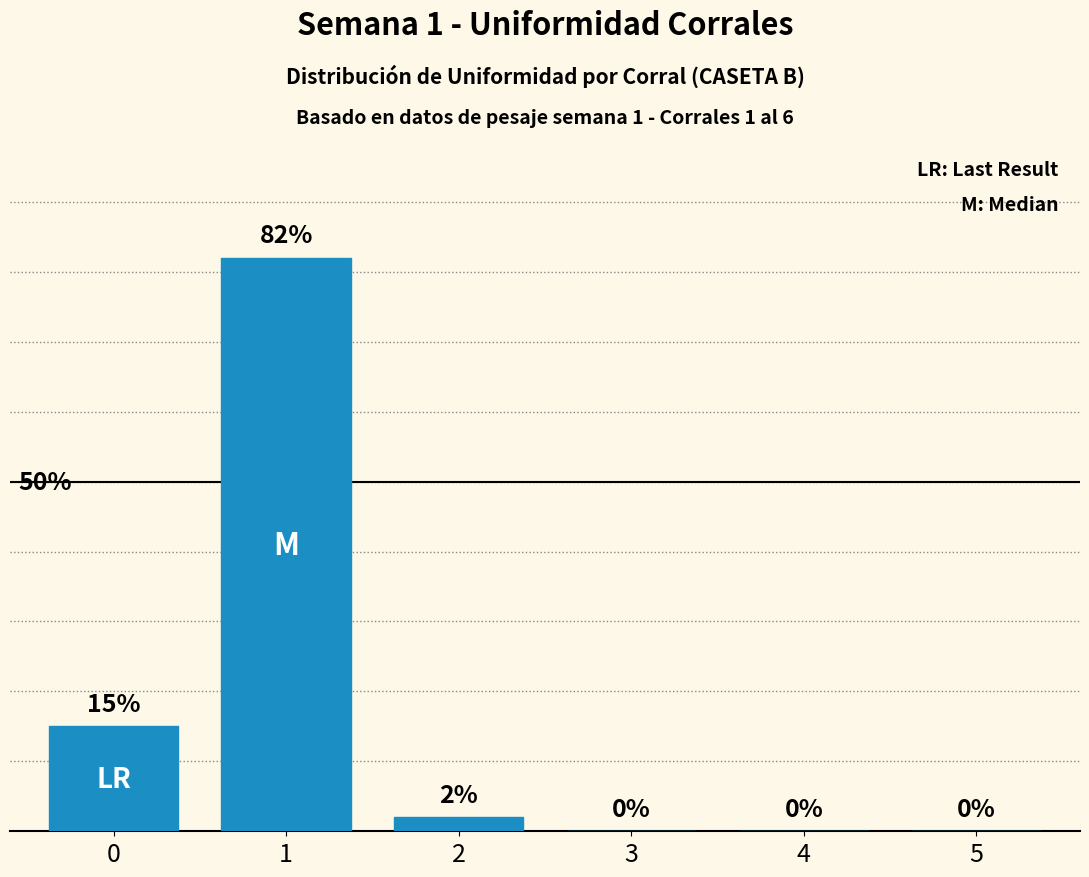

What is the sum of all values?

99